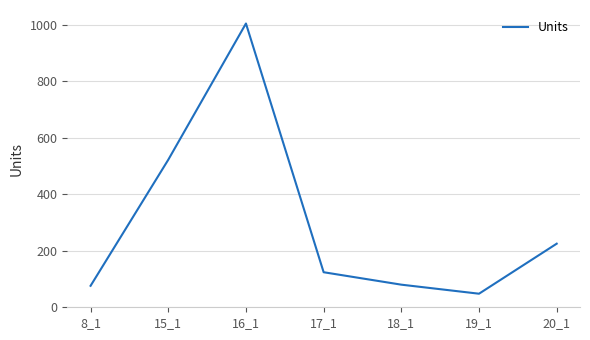

What is the sum of the values at 19_1 and 8_1?

124